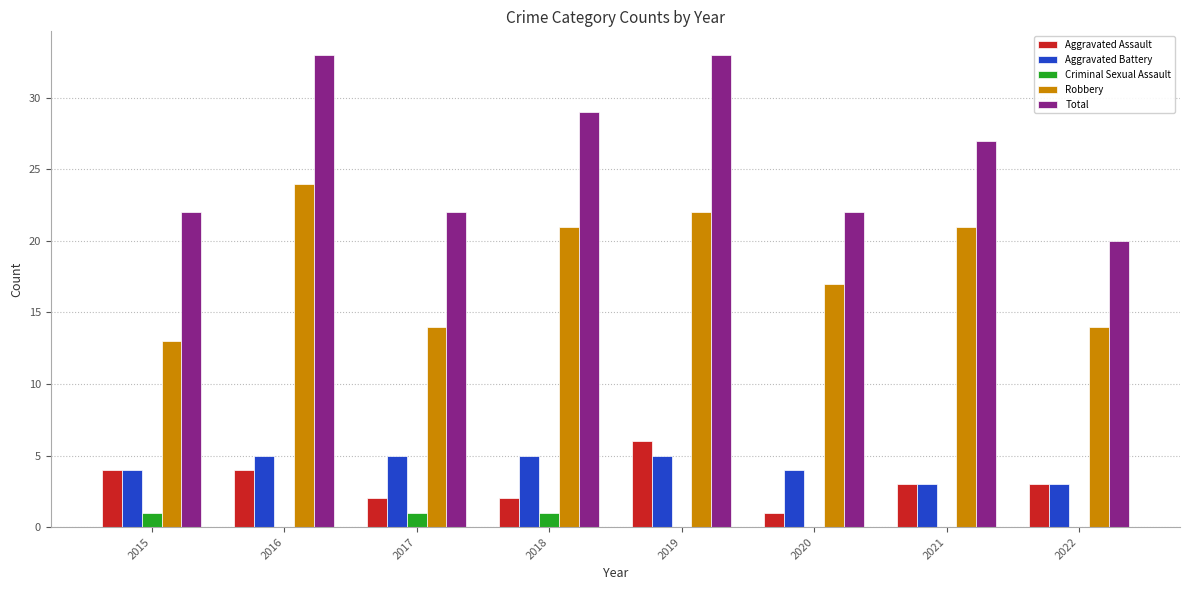

What is the sum of the Aggravated Assault values at 2020 and 2022?

4